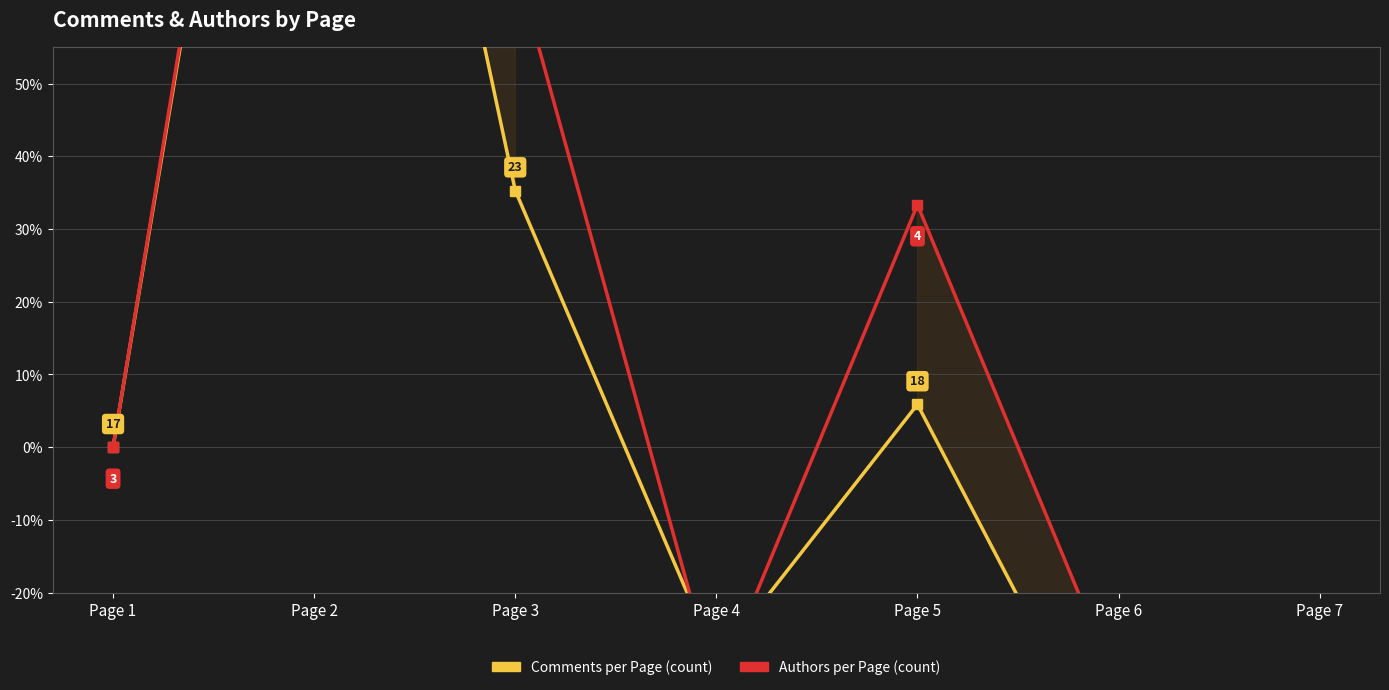

The Comments per Page (count) series shows 35.3 at Page 3. True or false?

True